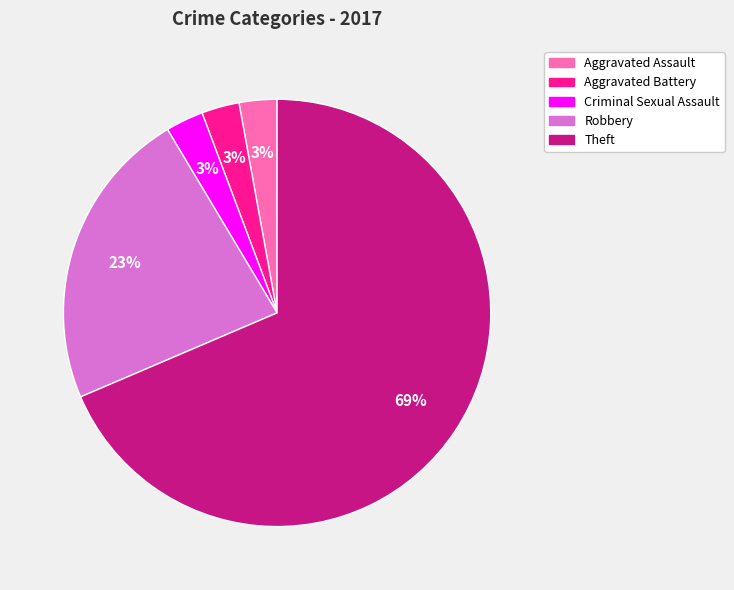

How many slices are in this pie chart?

5